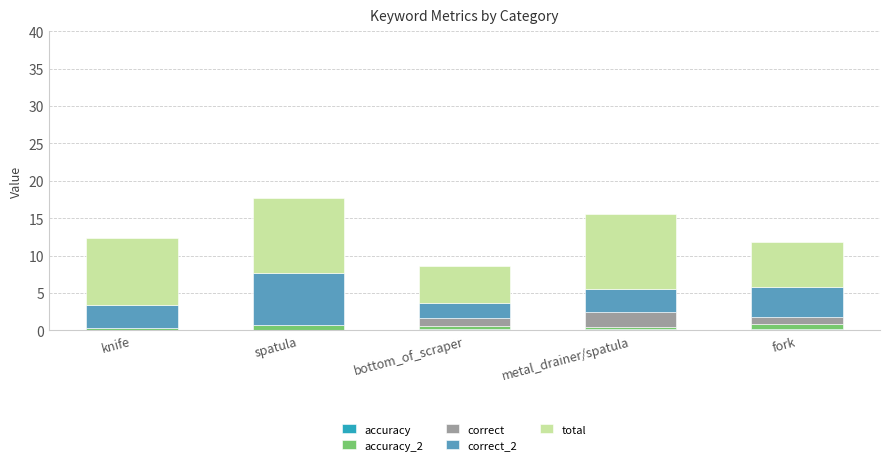

Does the chart contain stacked bars?

Yes